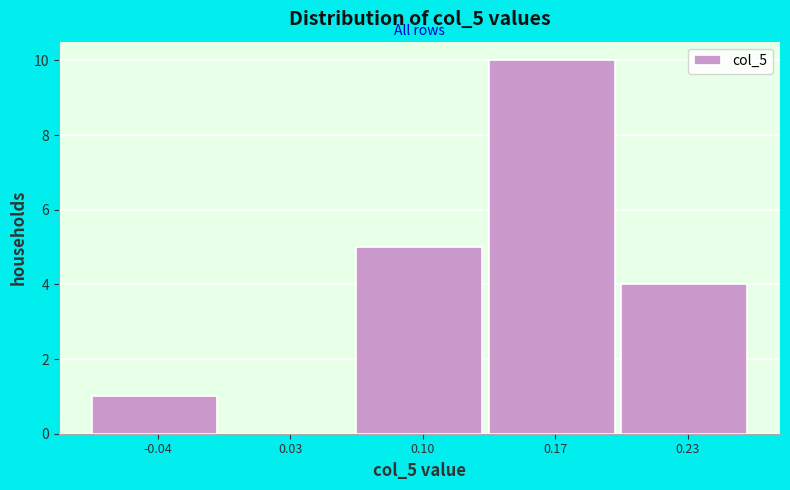

Reading left to right, list all the values displayed in this chart.

-0.04=1	0.03=0	0.10=5	0.17=10	0.23=4